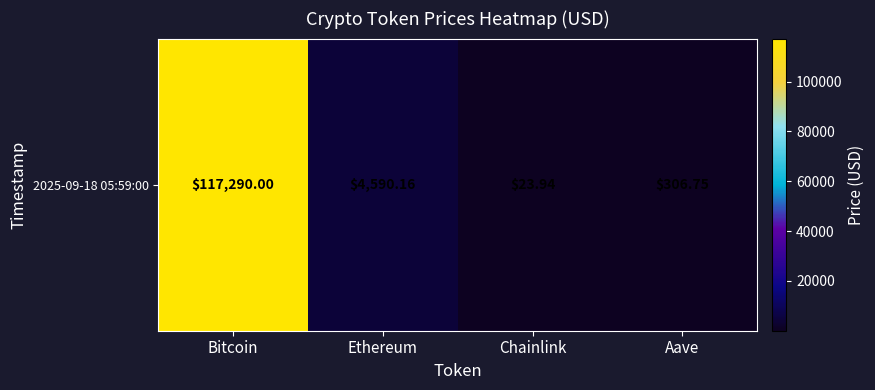

What is the change in value from Bitcoin to Aave?

-116983.2